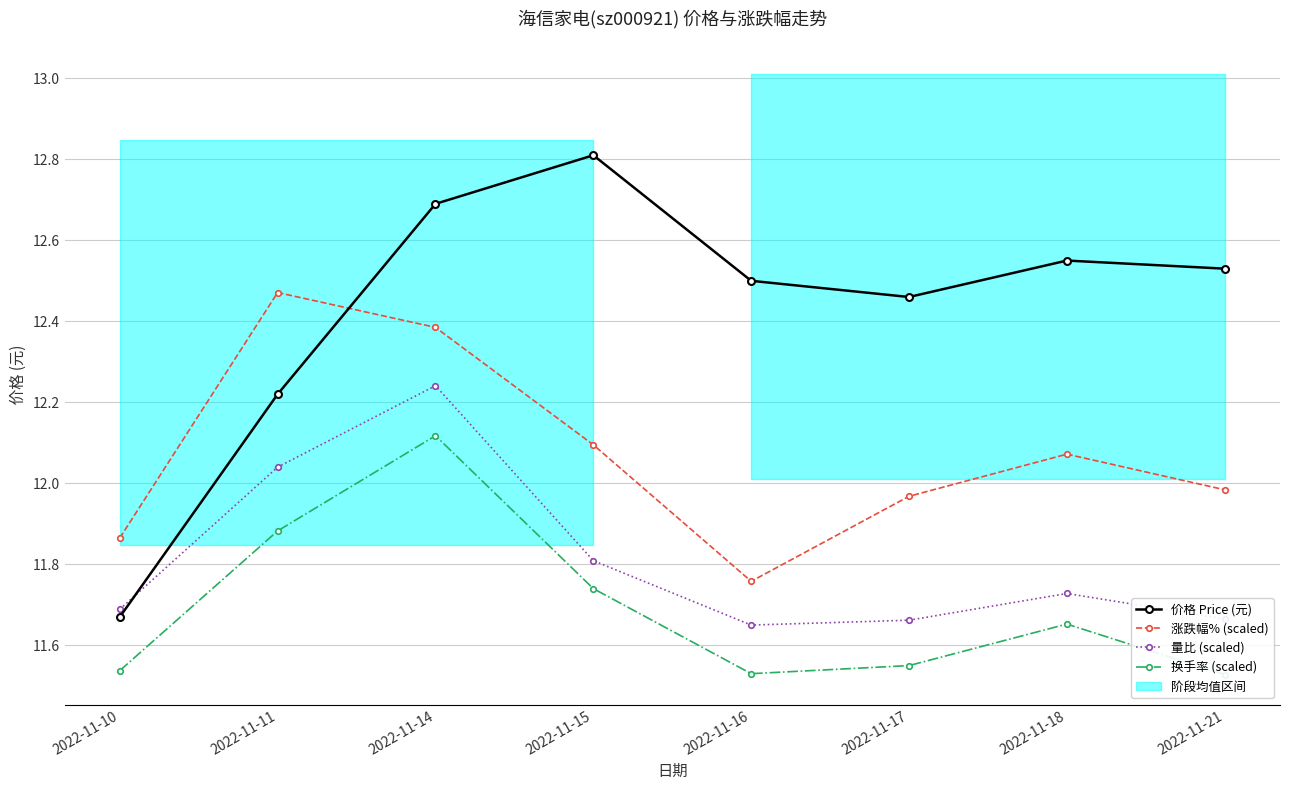

How many lines are shown in the chart?

4